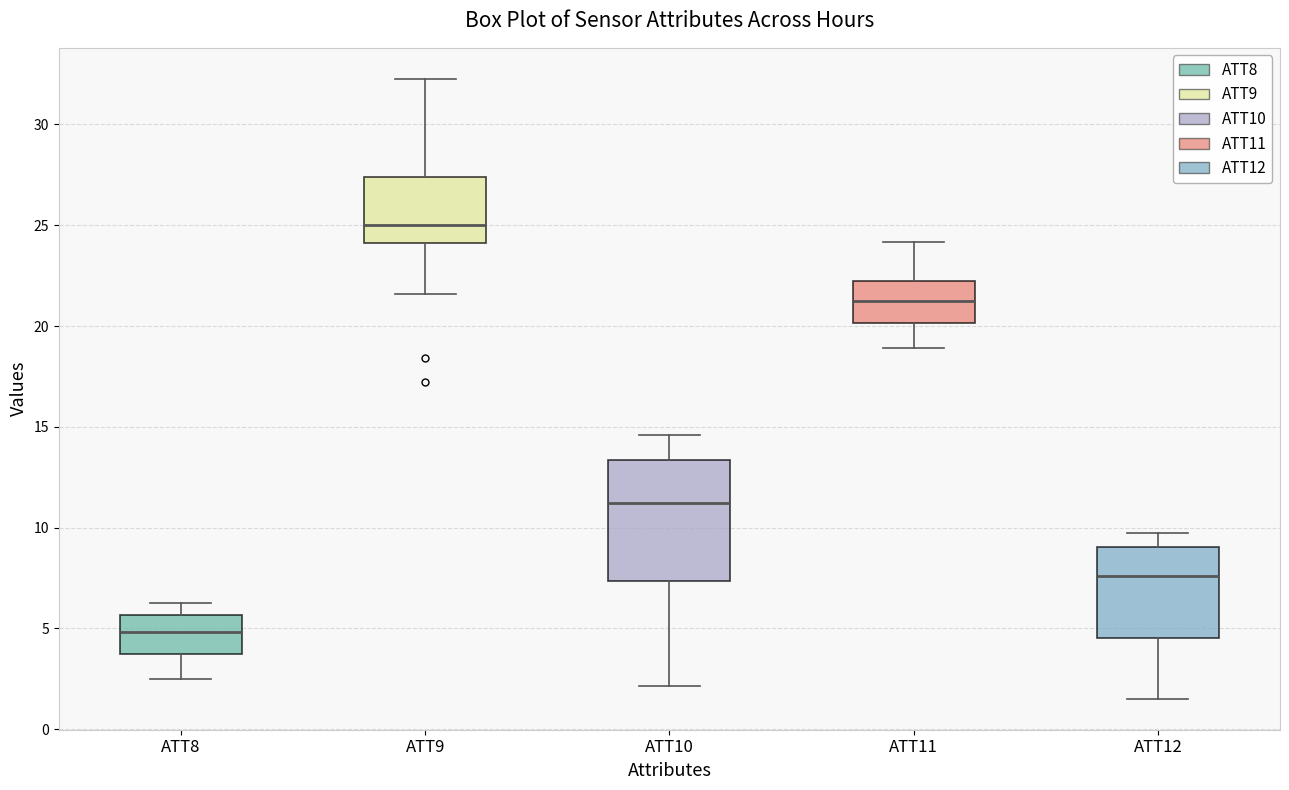

Where does the median line of the box for ATT10 sit on the y-axis? The values are not printed on the chart, so give them approximately, as read against the axis.

11.0